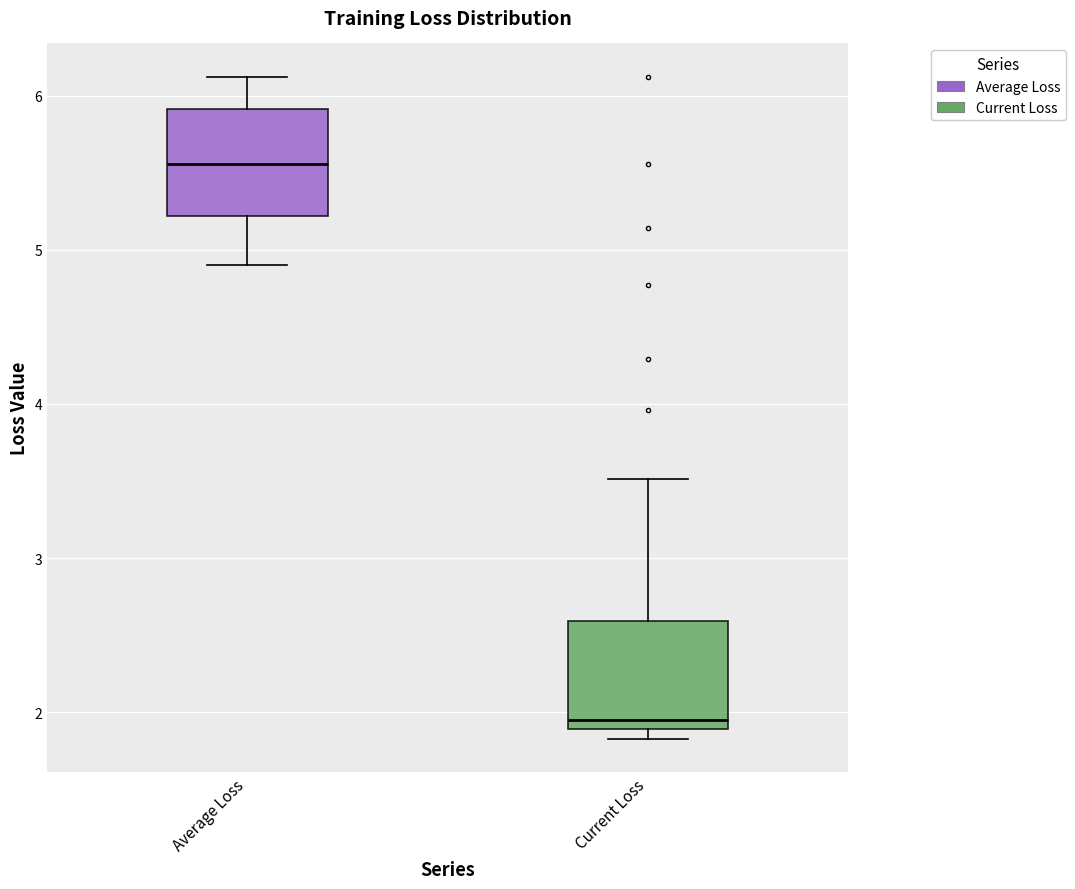

Where does the lower whisker of the box for Average Loss end on the y-axis? The values are not printed on the chart, so give them approximately, as read against the axis.

4.9